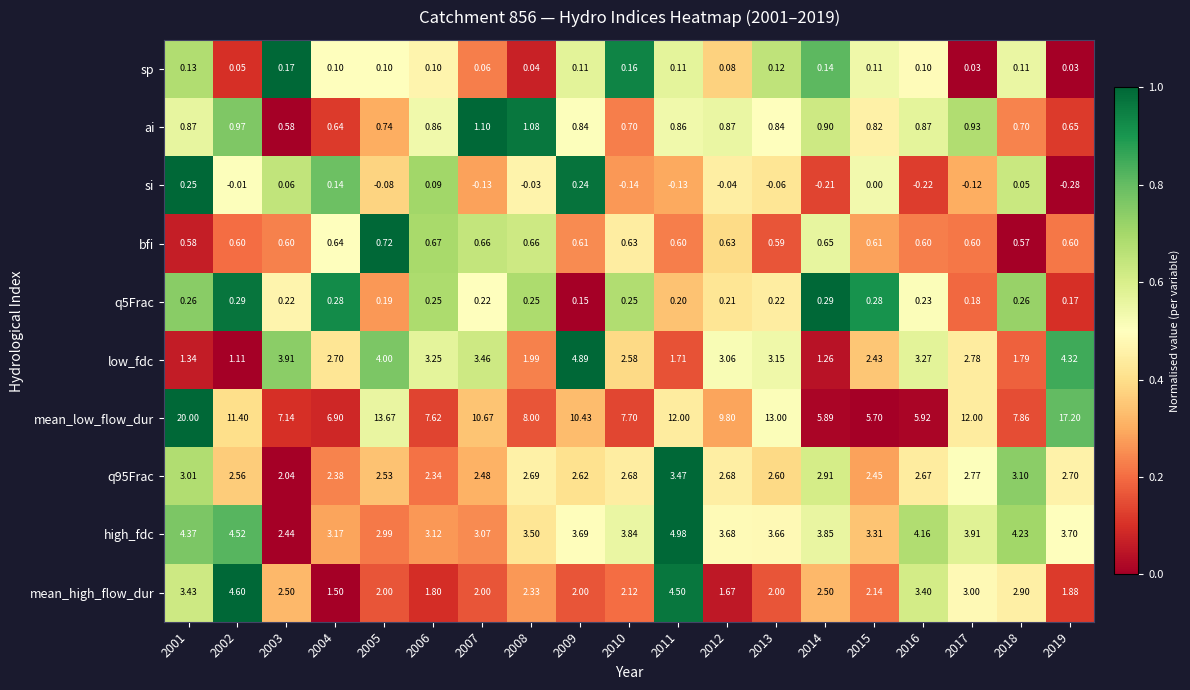

Is the value of high_fdc at 2003 greater than the value of q5Frac at 2019?

Yes